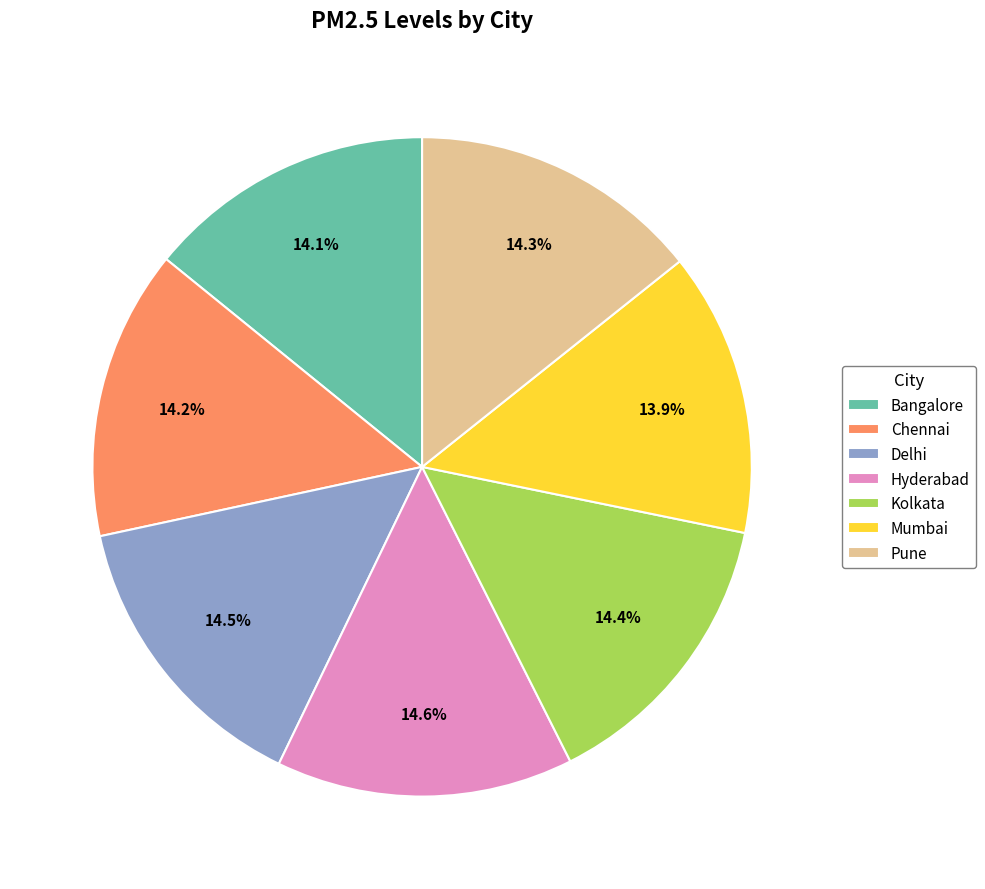

Approximately how many times larger is the value at Chennai compared to Bangalore?

1.0